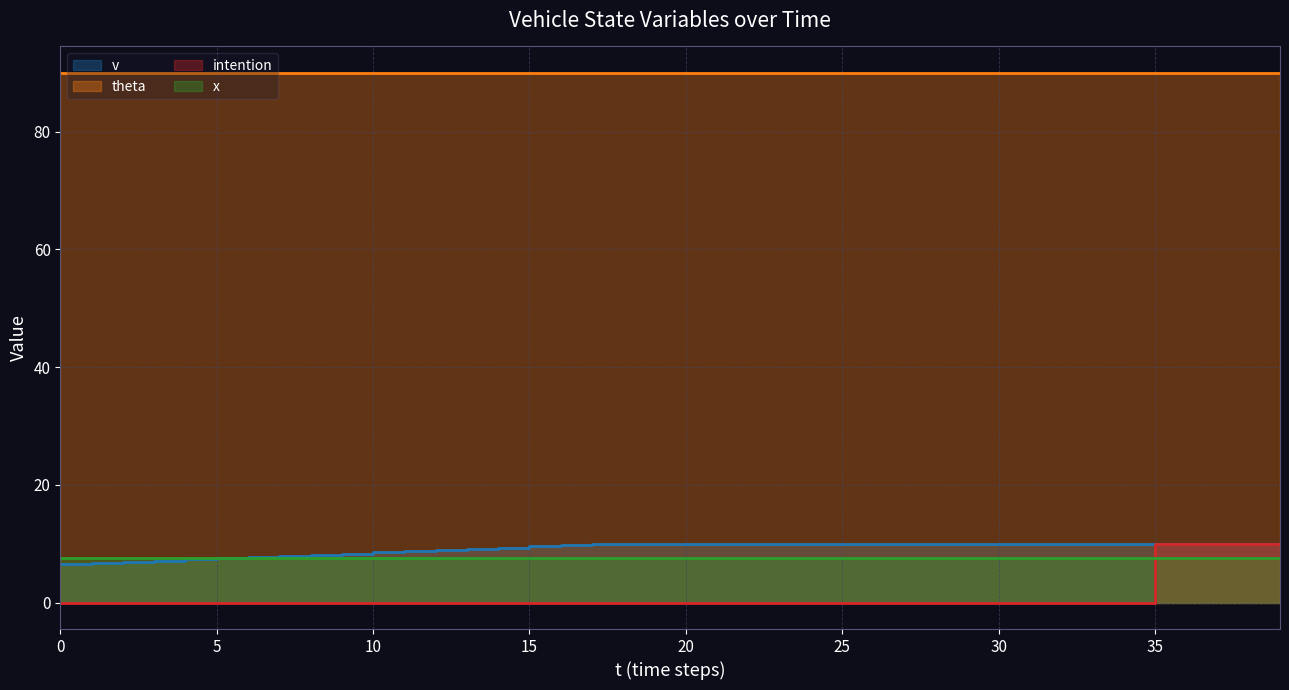

True or false: v and intention intersect in this chart.

False